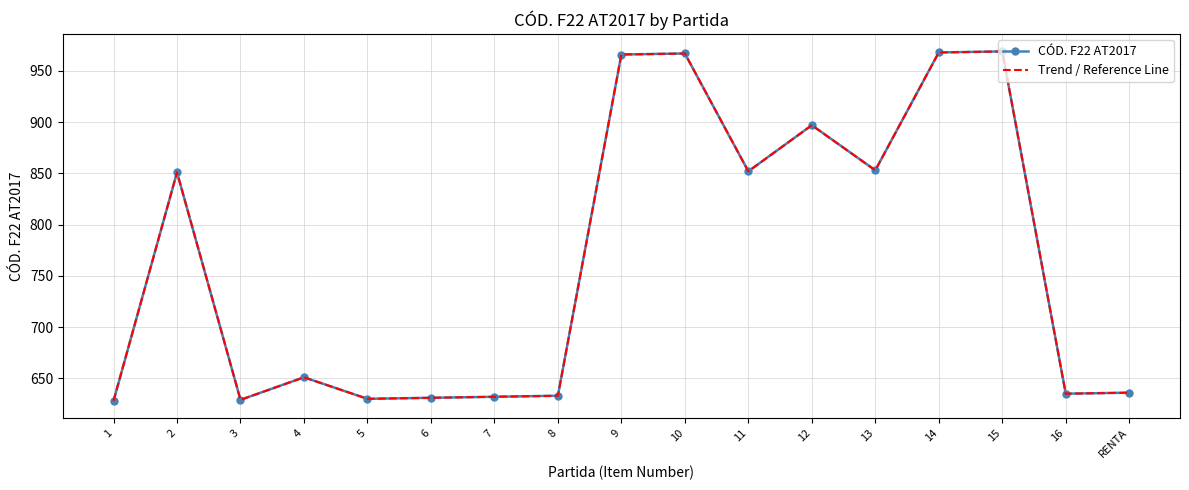

What is the label of the 3rd point from the right?

15